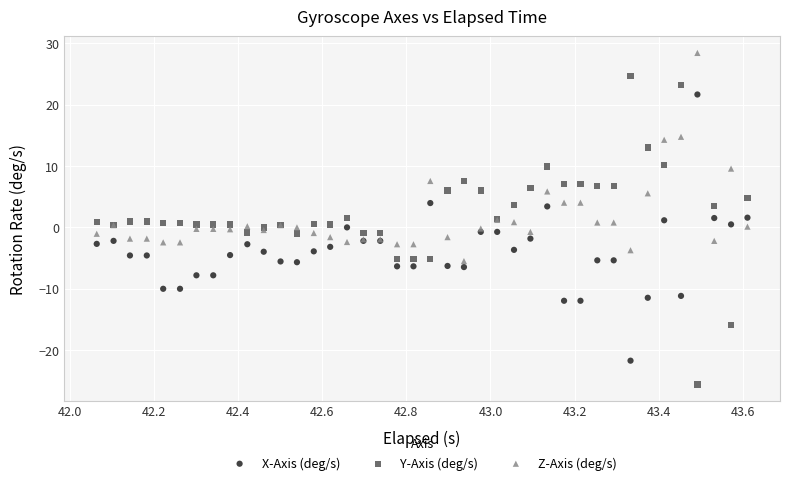

Which series has the largest Y range (max minus min)?

Y-Axis (deg/s)